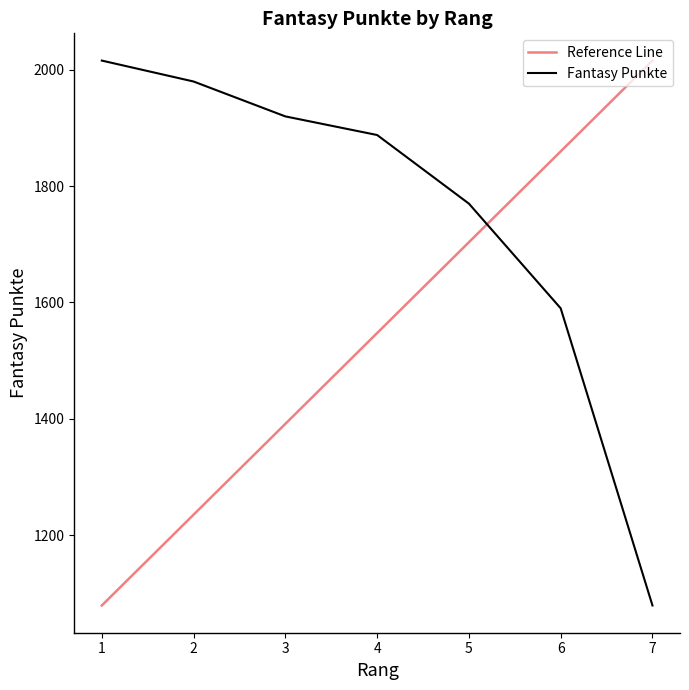

Does the chart have visible grid lines?

No